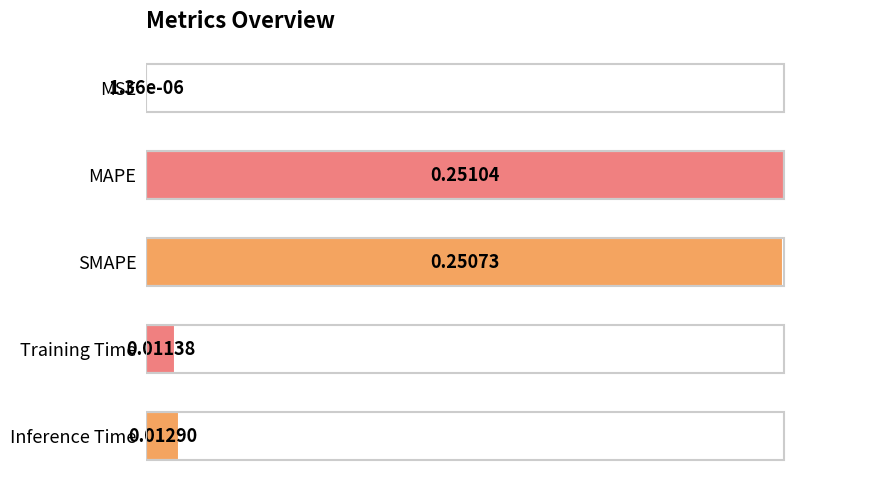

What is the sum of the values at SMAPE and Training Time?

1.0